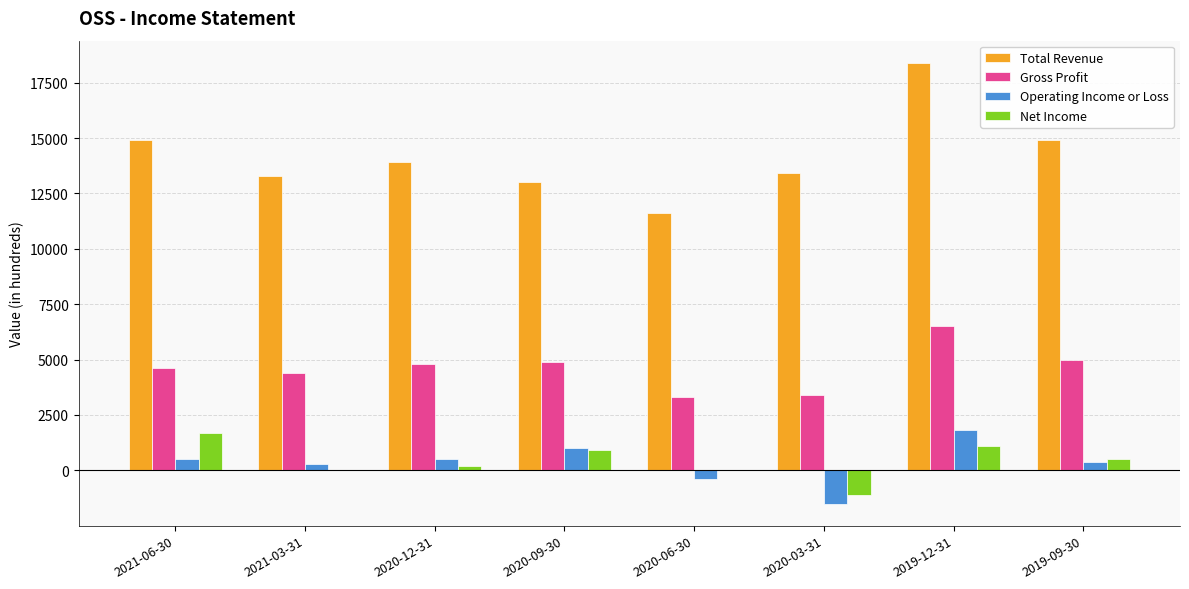

At which category does the chart reach its peak across all series?

2019-12-31